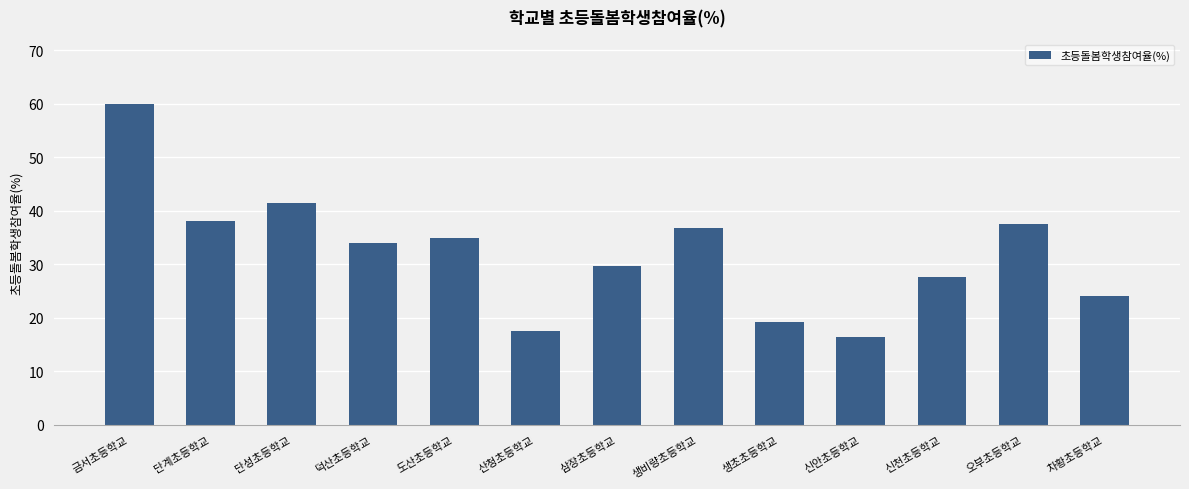

What is the label of the 10th bar from the left?

신안초등학교